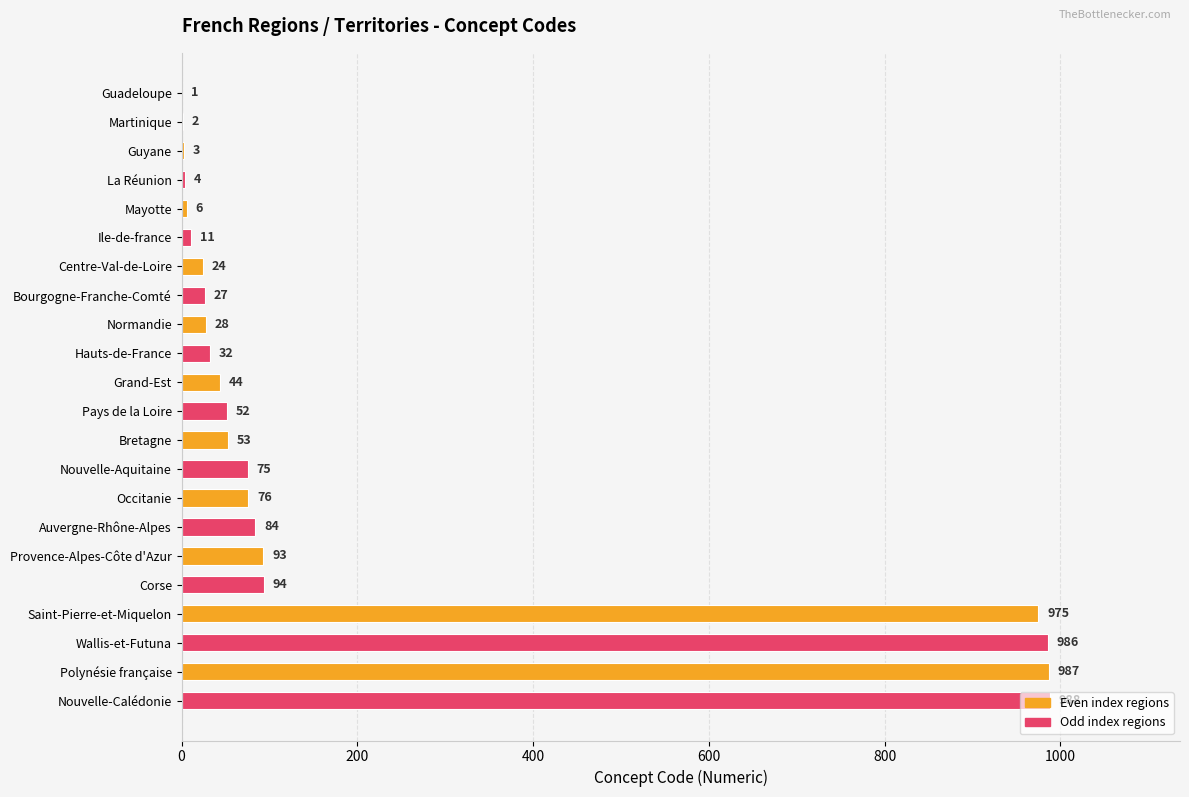

Are the bars grouped side by side (vs. stacked)?

No